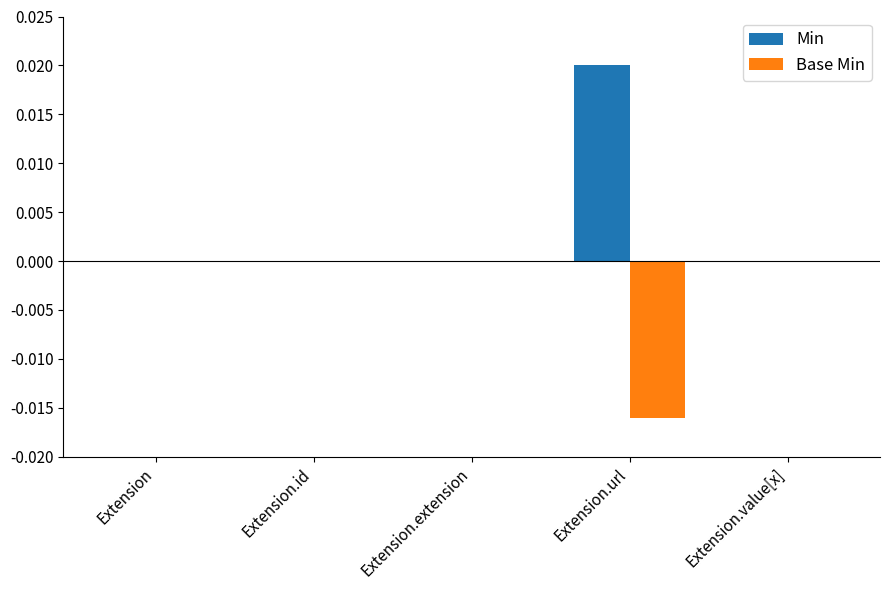

How many series are shown in this chart?

2